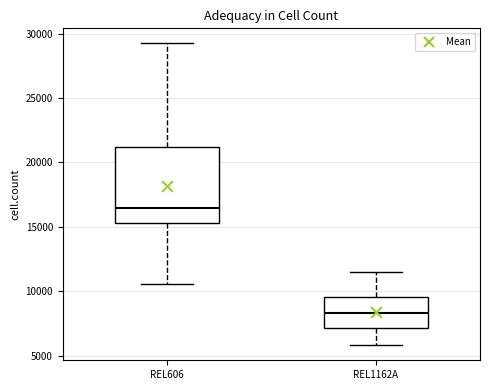

Reading left to right, read every box against the y-axis: the position of its median line, the range the box covers, and the ends of its whiskers. The values are not printed on the chart, so give them approximately, as read against the axis.

REL606: median 16500, box 15500 to 21000, whiskers 10500 to 29000
REL1162A: median 8500, box 7000 to 9500, whiskers 6000 to 11500